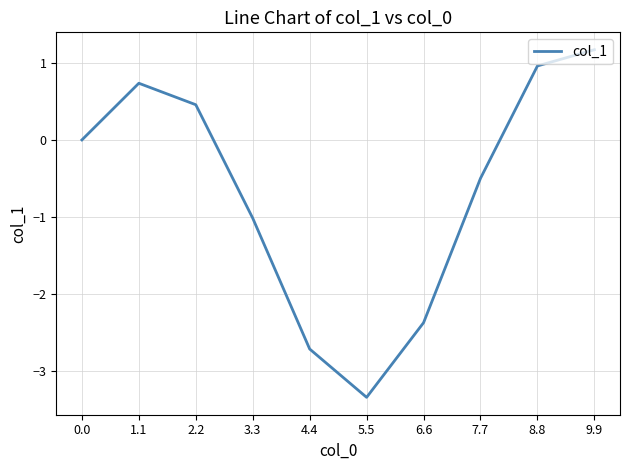

Where is the first local minimum?

5.5